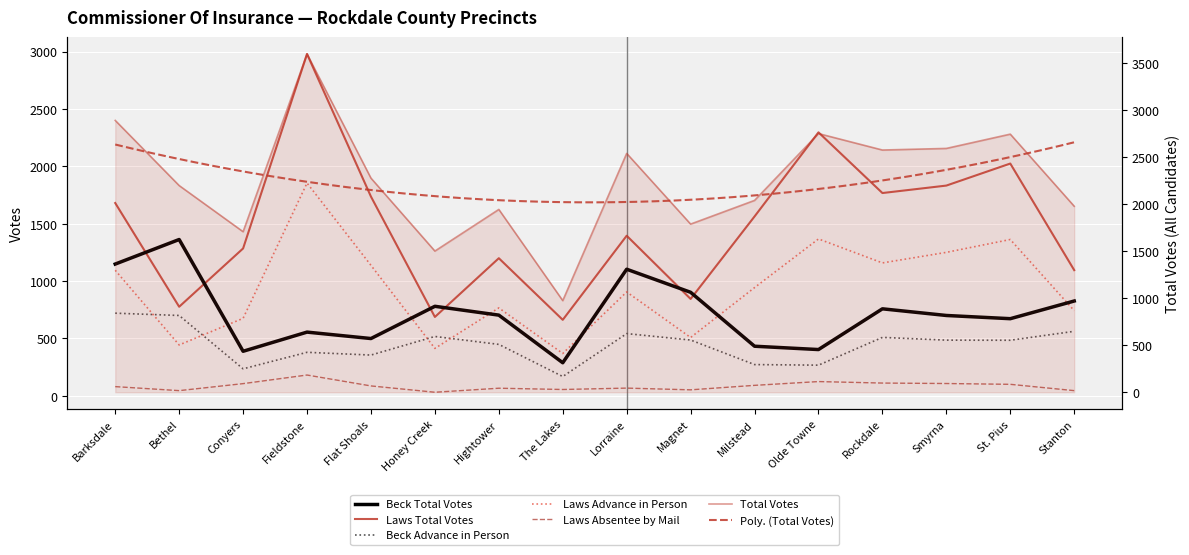

What is the label of the 9th point from the left?

Lorraine